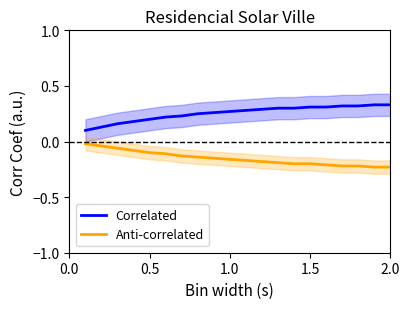

What is the value of the Anti-correlated point at the 19th from the left?

-0.2